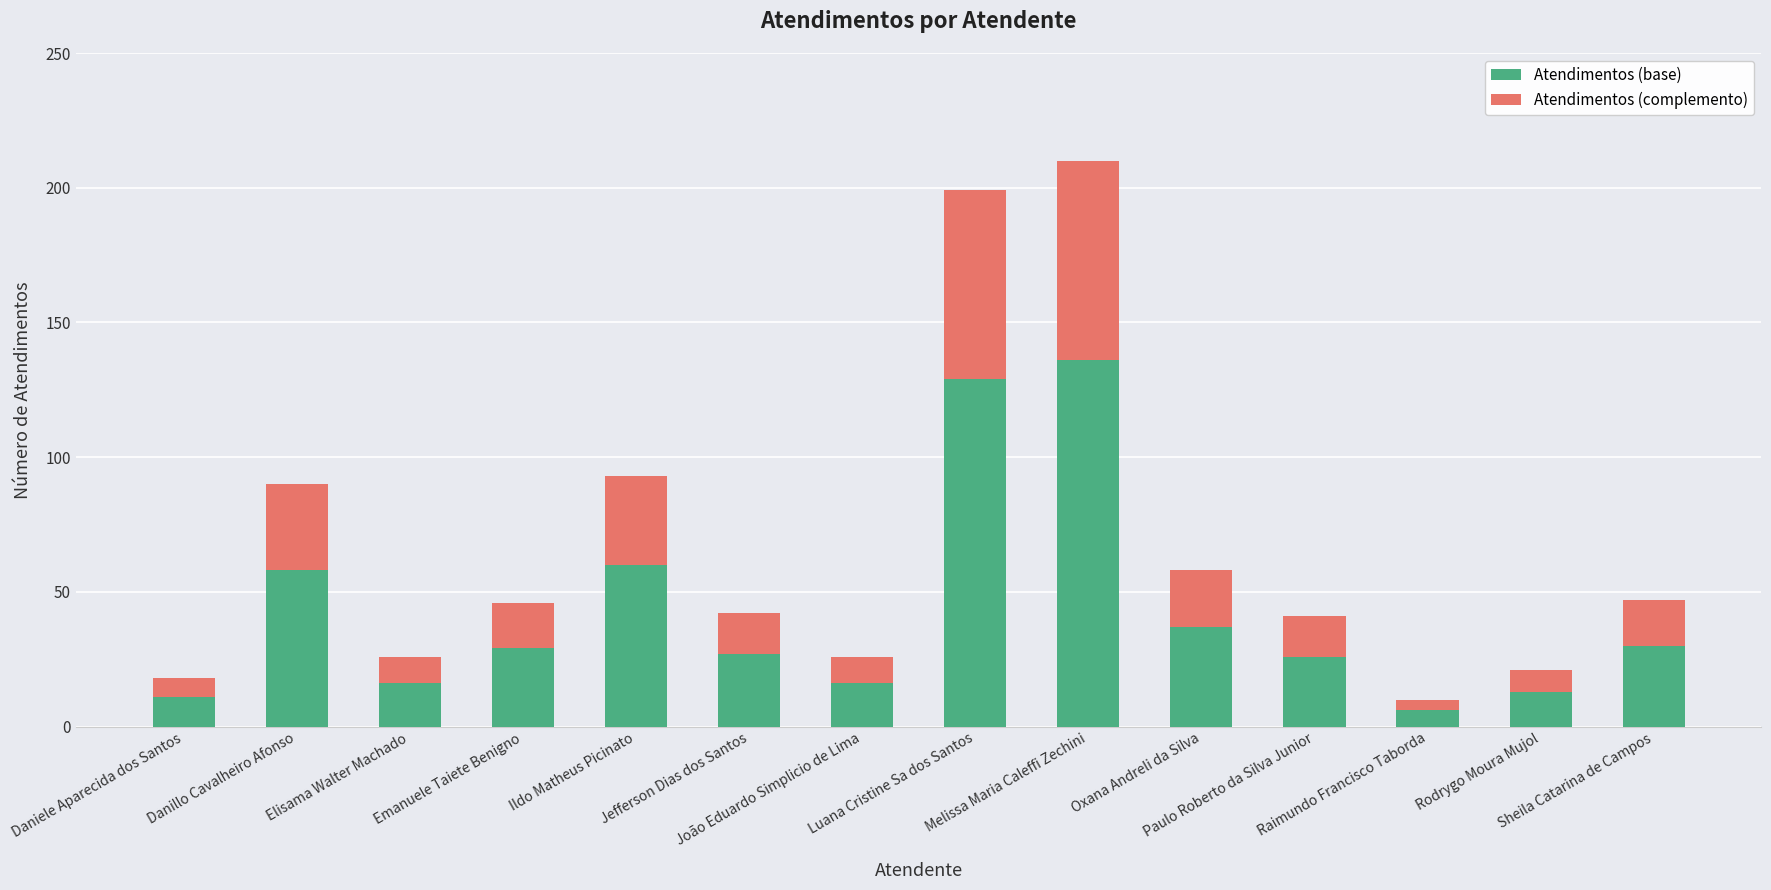

How many bars are there in total?

14